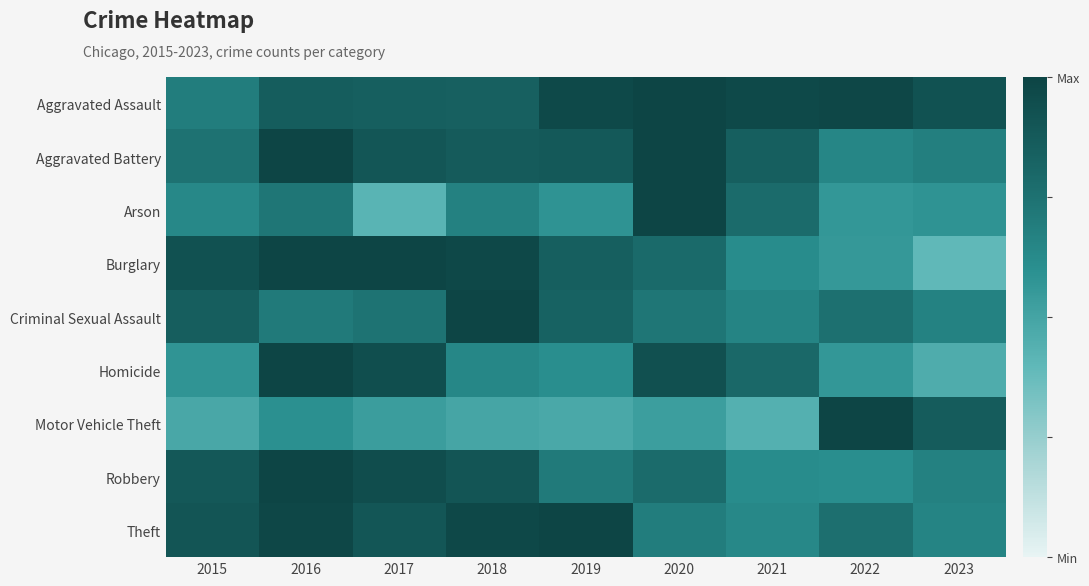

Reading right to left, transcribe all the data shown in this chart.

Aggravated Assault: 2023=0.9	2022=1.0	2021=1.0	2020=1.0	2019=1.0	2018=0.8	2017=0.8	2016=0.9	2015=0.7
Aggravated Battery: 2023=0.7	2022=0.6	2021=0.8	2020=1.0	2019=0.9	2018=0.9	2017=0.9	2016=1.0	2015=0.7
Arson: 2023=0.6	2022=0.6	2021=0.8	2020=1.0	2019=0.6	2018=0.7	2017=0.4	2016=0.7	2015=0.6
Burglary: 2023=0.4	2022=0.6	2021=0.6	2020=0.8	2019=0.8	2018=1.0	2017=1.0	2016=1.0	2015=0.9
Criminal Sexual Assault: 2023=0.7	2022=0.8	2021=0.7	2020=0.7	2019=0.8	2018=1.0	2017=0.7	2016=0.7	2015=0.9
Homicide: 2023=0.5	2022=0.6	2021=0.8	2020=0.9	2019=0.6	2018=0.6	2017=0.9	2016=1.0	2015=0.6
Motor Vehicle Theft: 2023=0.9	2022=1.0	2021=0.4	2020=0.5	2019=0.5	2018=0.5	2017=0.5	2016=0.6	2015=0.5
Robbery: 2023=0.7	2022=0.6	2021=0.6	2020=0.8	2019=0.7	2018=0.9	2017=1.0	2016=1.0	2015=0.9
Theft: 2023=0.7	2022=0.8	2021=0.6	2020=0.7	2019=1.0	2018=1.0	2017=0.9	2016=1.0	2015=0.9